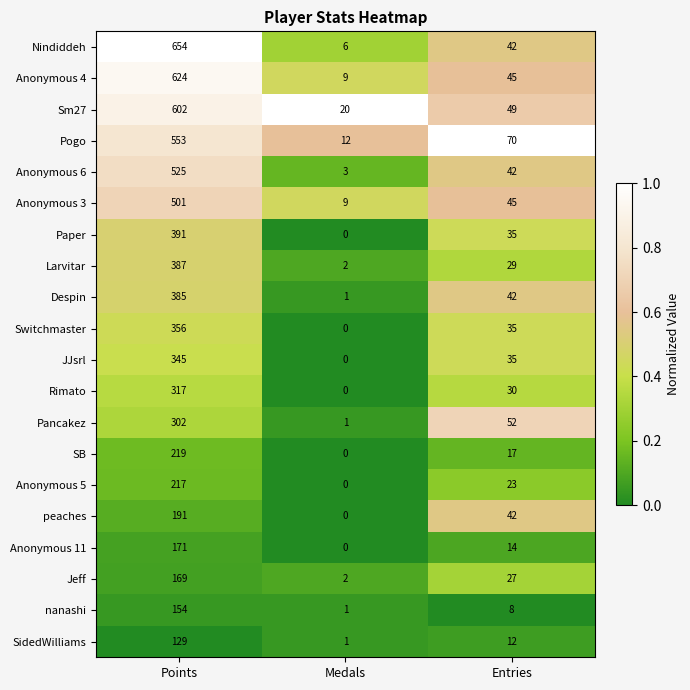

True or false: Anonymous 5 has a value of 23 at Entries.

True